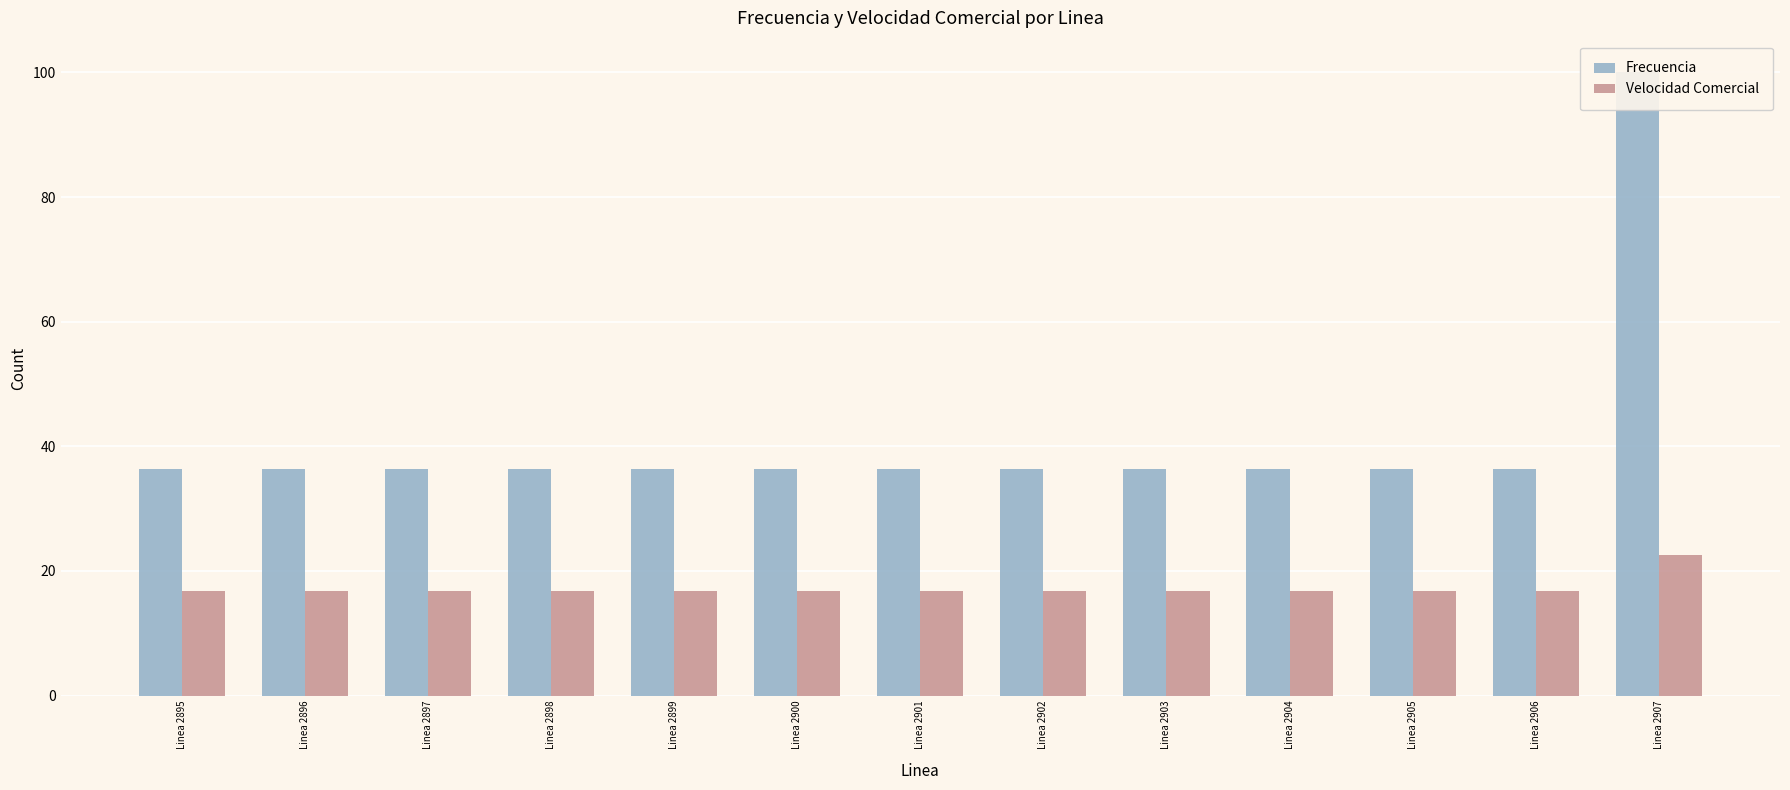

Rank the categories by Frecuencia value from highest to lowest.

Linea 2907, Linea 2904, Linea 2905, Linea 2898, Linea 2895, Linea 2899, Linea 2897, Linea 2906, Linea 2896, Linea 2900, Linea 2902, Linea 2901, Linea 2903